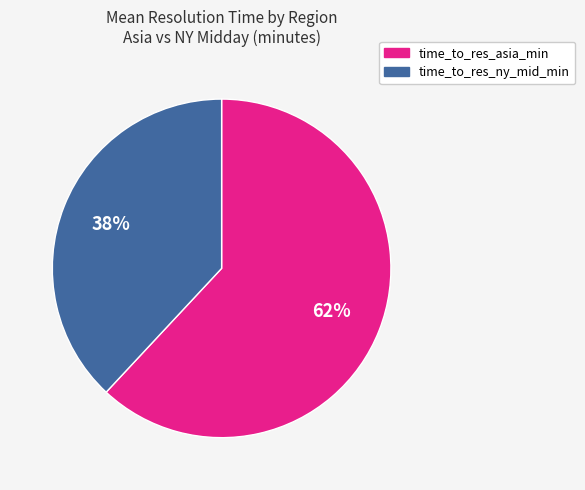

To the nearest percent, what percentage of the pie is time_to_res_ny_mid_min?

38%